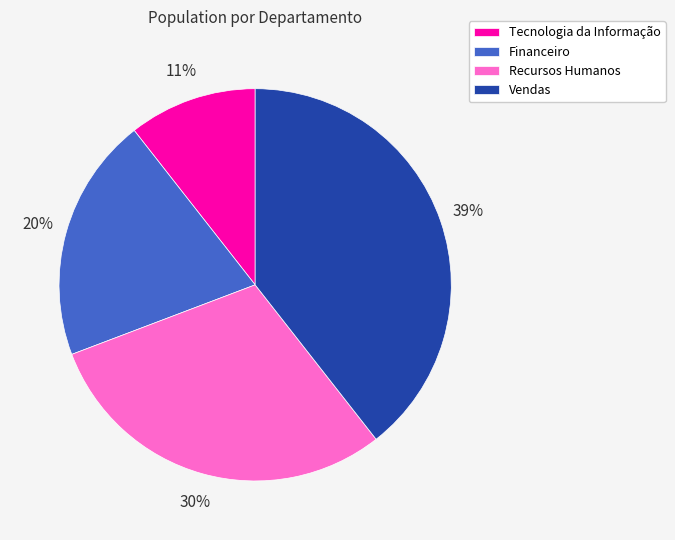

Is the sum of Financeiro and Vendas greater than half?

Yes